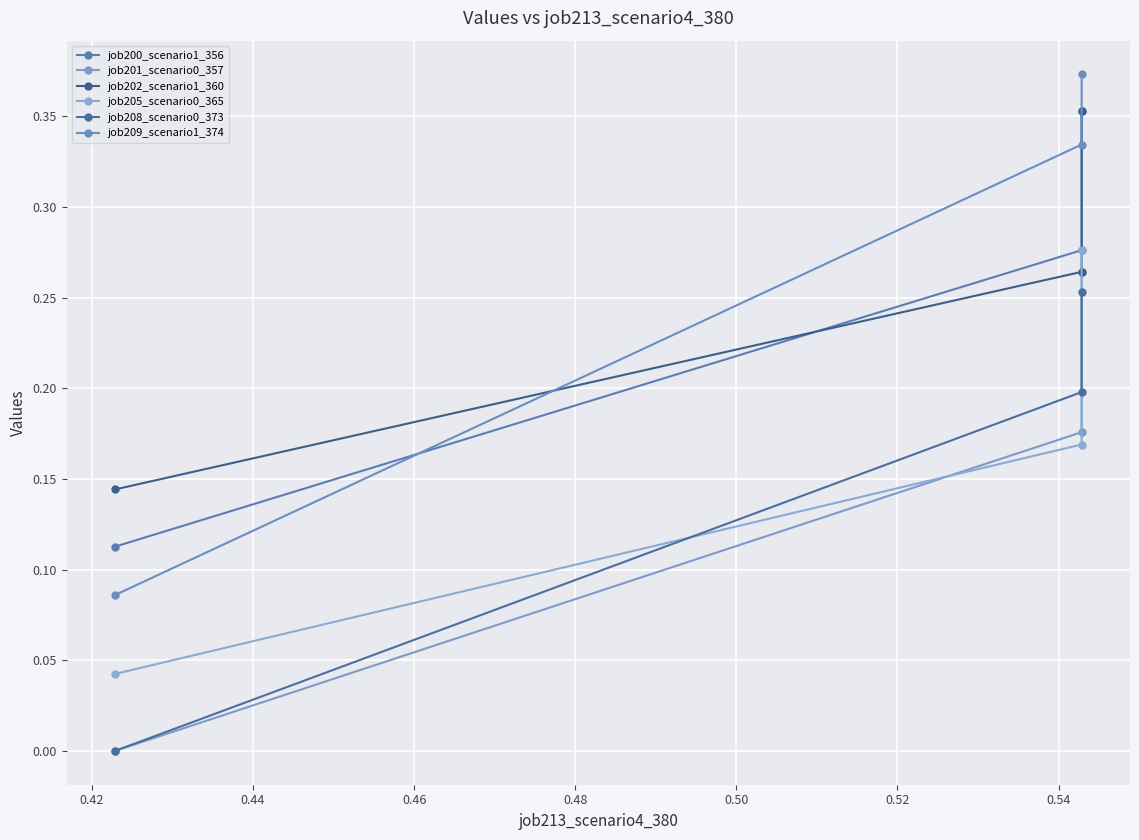

Rank the series by their maximum value, from highest to lowest.

job209_scenario1_374, job200_scenario1_356, job202_scenario1_360, job205_scenario0_365, job201_scenario0_357, job208_scenario0_373